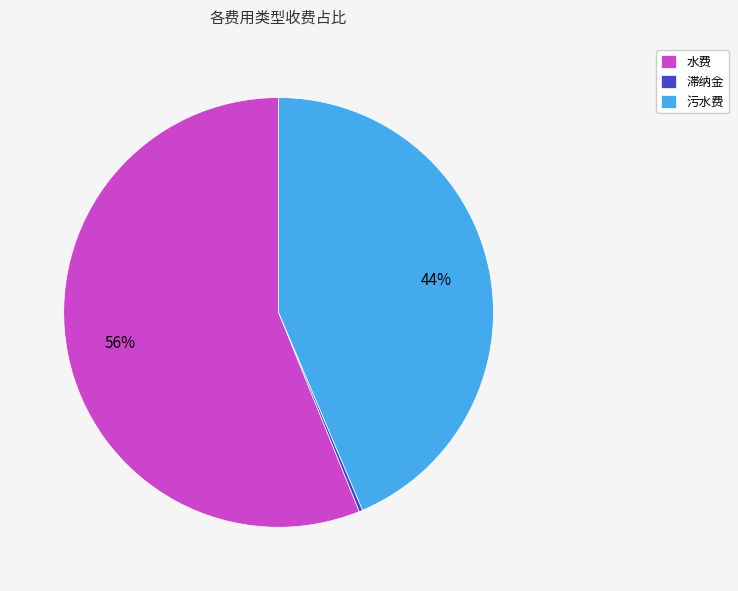

Between 水费 and 污水费, which is larger?

水费